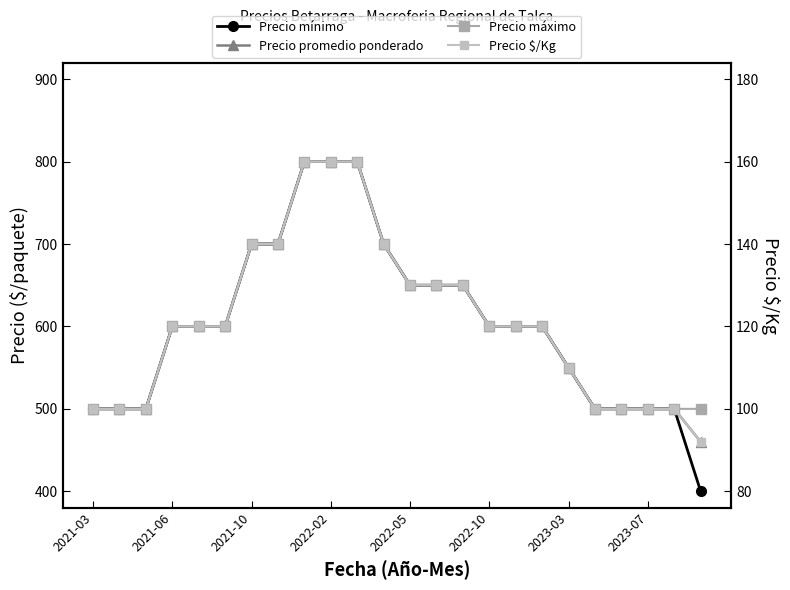

What is the total value across all series at 16?

1920